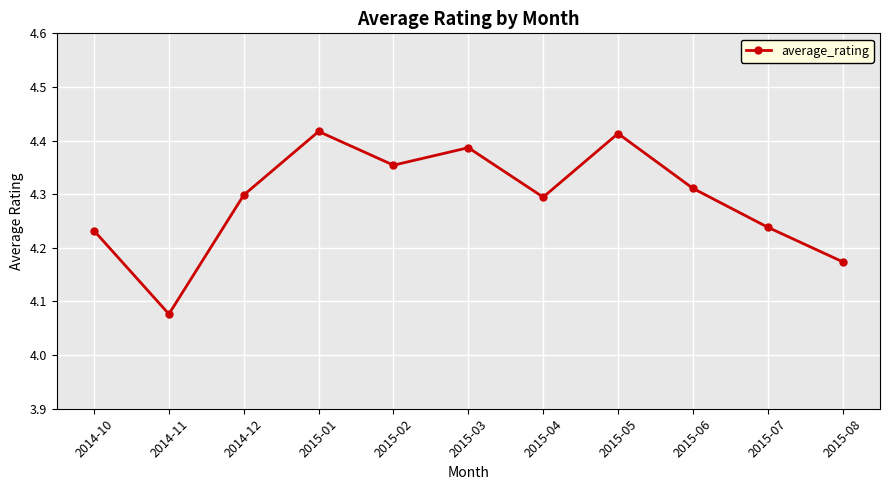

What is the sum of all values?

47.2